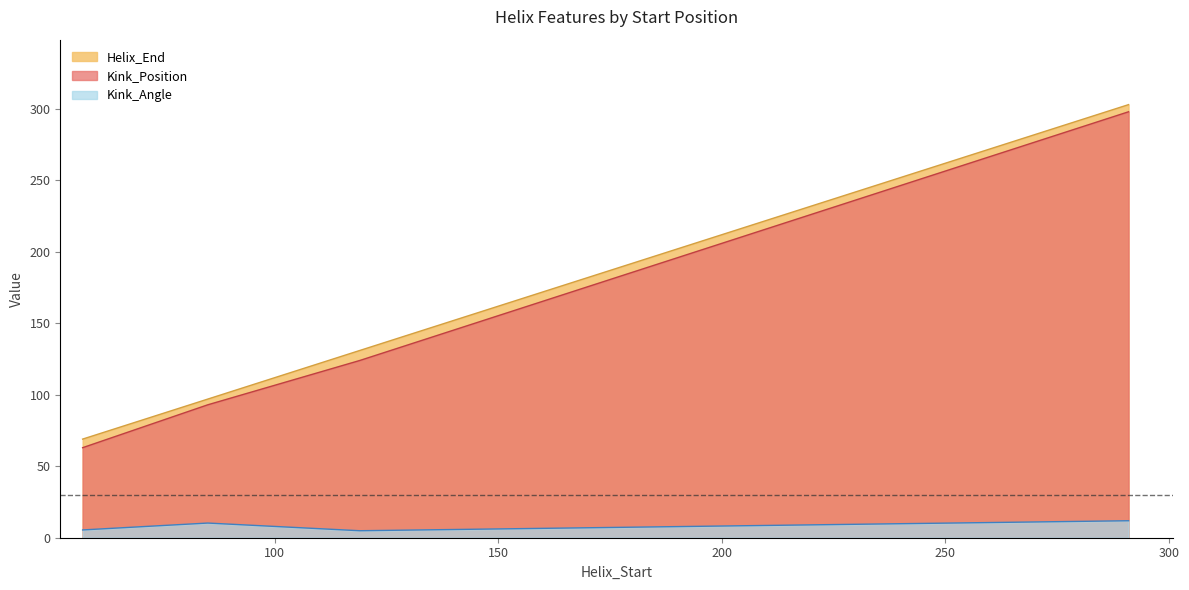

How many data points in Helix_End are above 131?

1